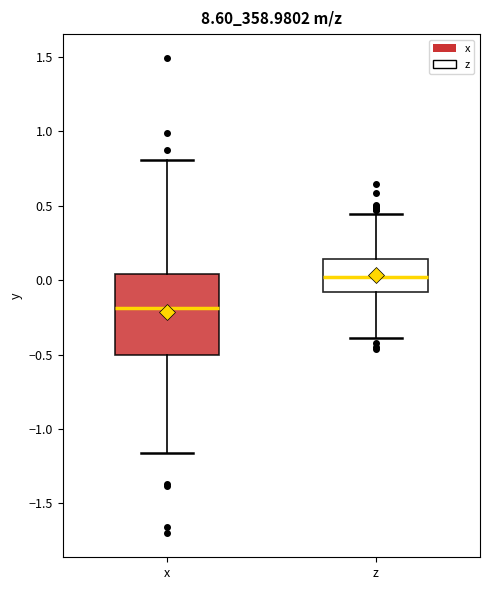

Where is the upper edge of the box for x on the y-axis? The values are not printed on the chart, so give them approximately, as read against the axis.

0.05